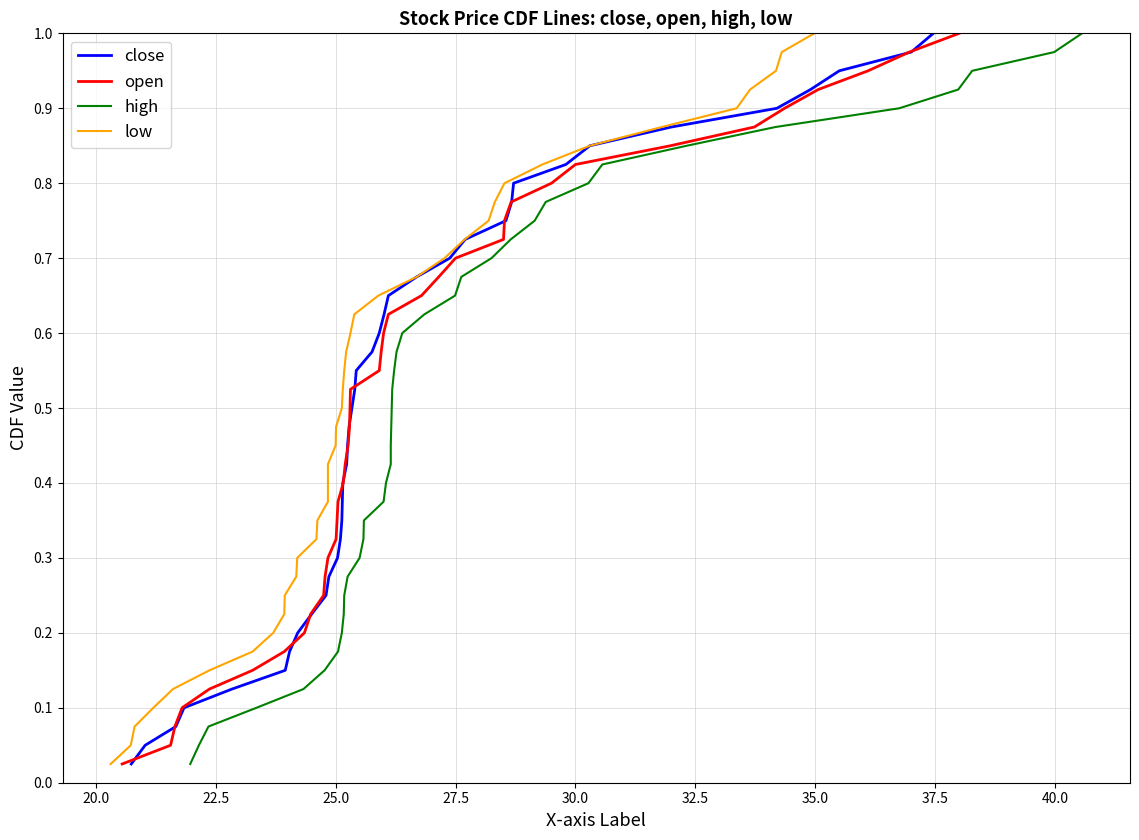

True or false: close and low cross at least once.

False